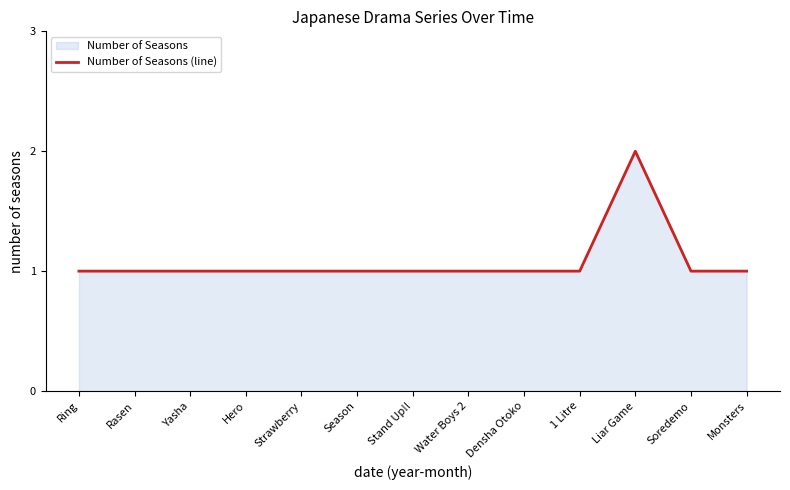

Which category has the highest value across all series?

Liar Game